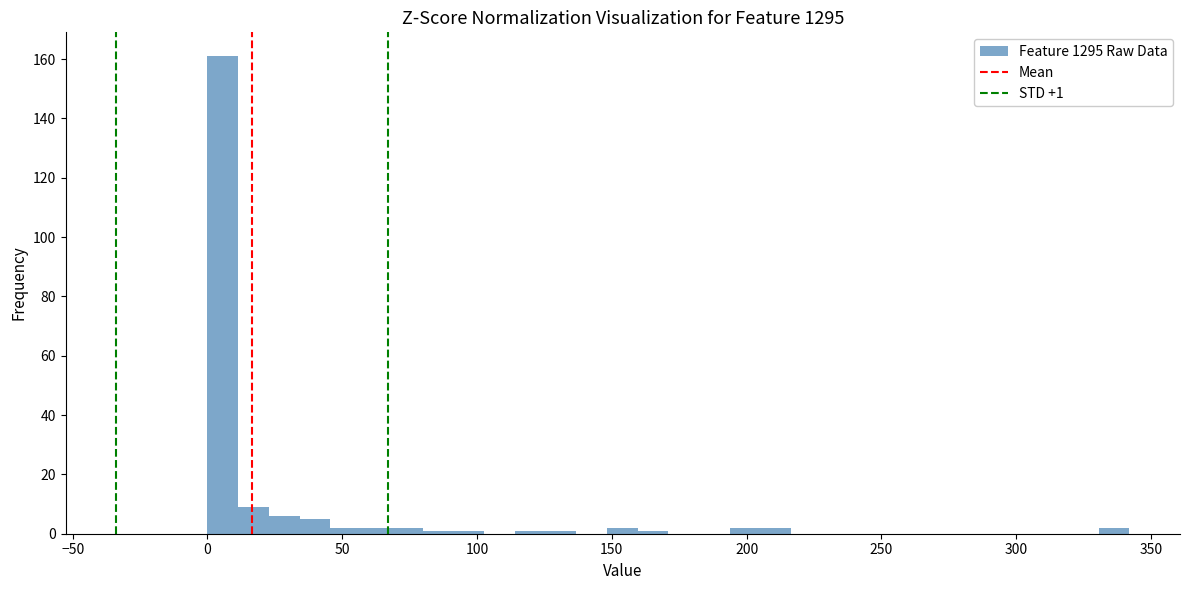

Around what value on the x-axis is the tallest bar? Give the approximate position of its centre, as read against the axis.

5